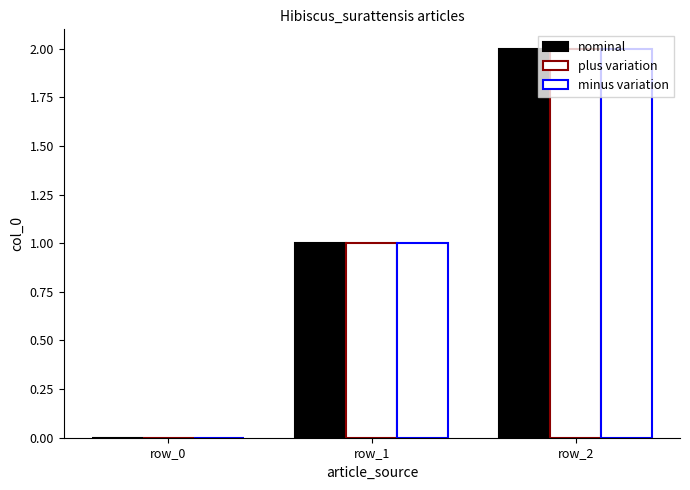

What is the sum of all plus variation values?

3